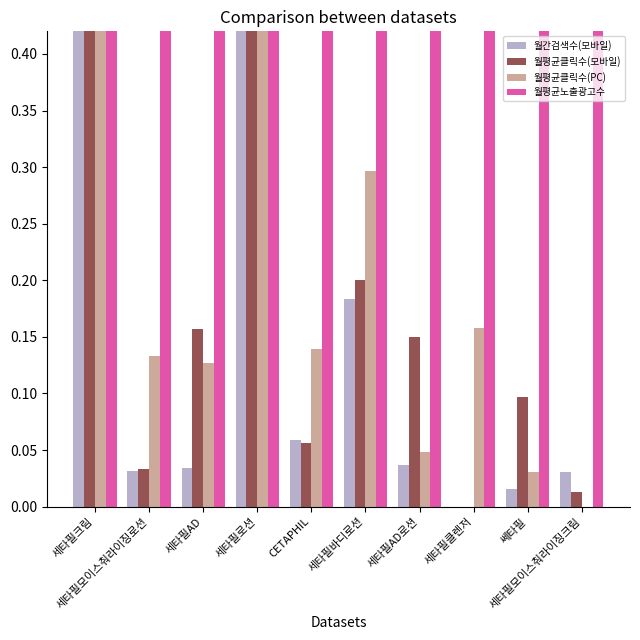

What is the sum of all 월간검색수(모바일) values?

2.0